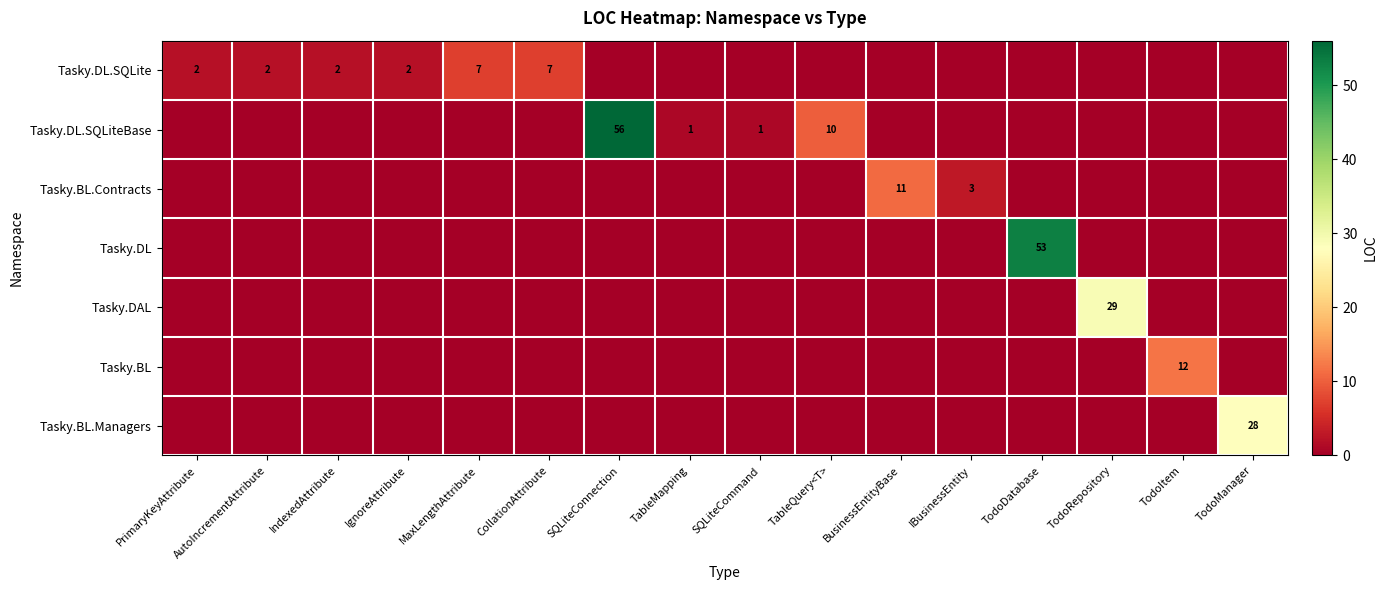

What is the spread (max minus min) of values at TodoItem?

12